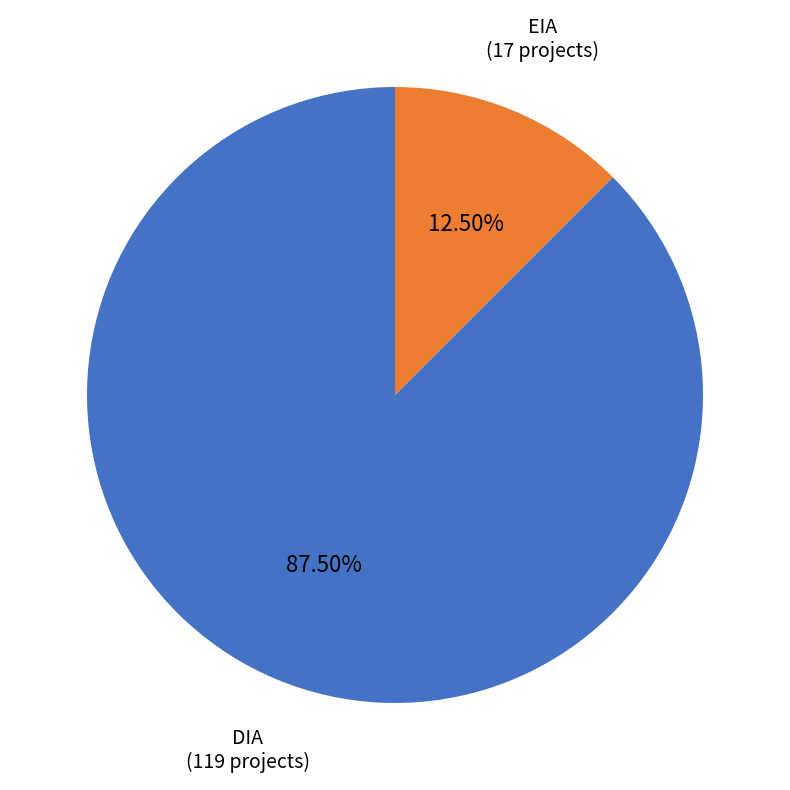

Does any single category account for the majority?

Yes